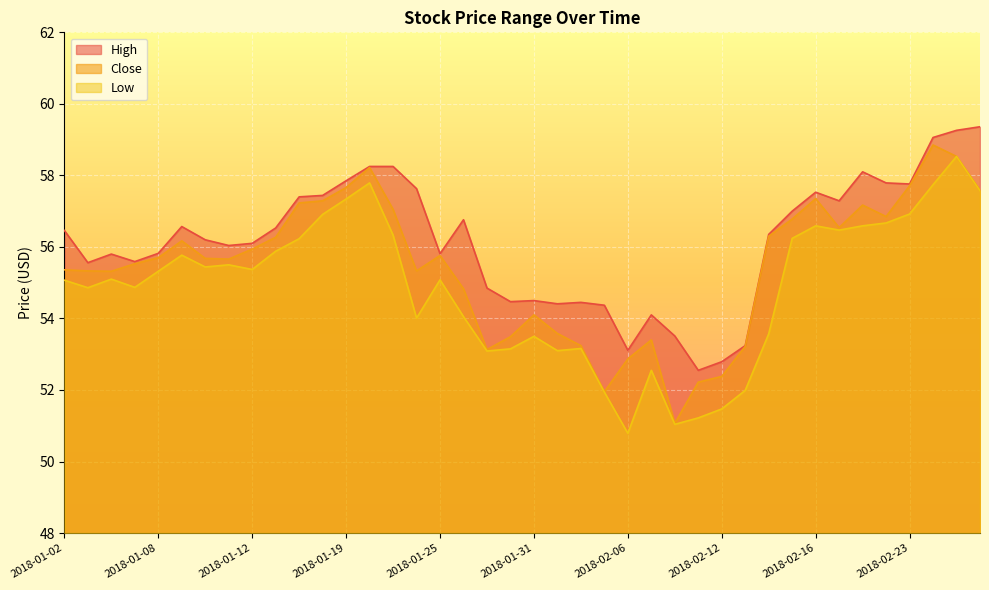

What is the difference between the maximum and minimum values in the Low series?

7.7